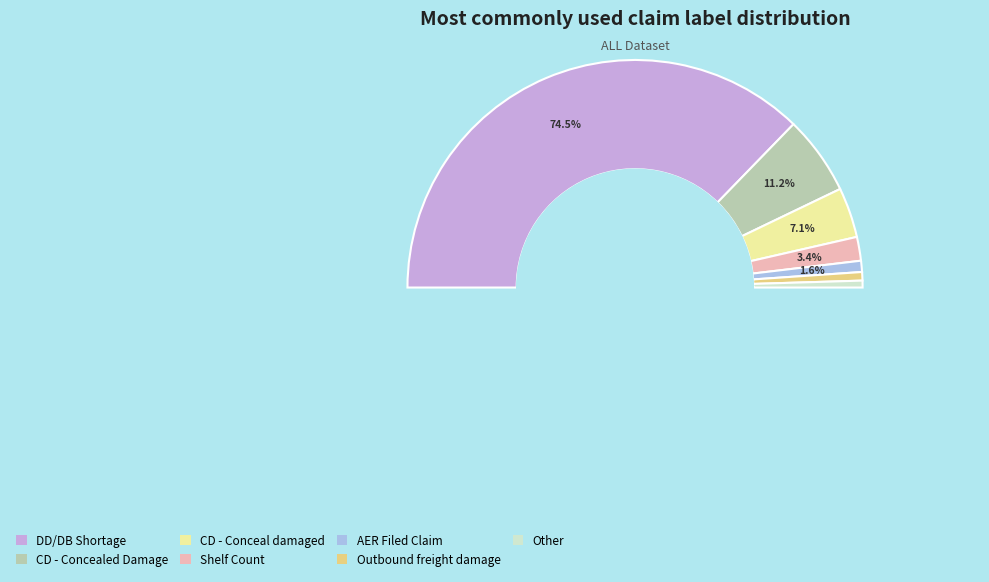

Does AER Filed Claim represent more than half of the total?

No